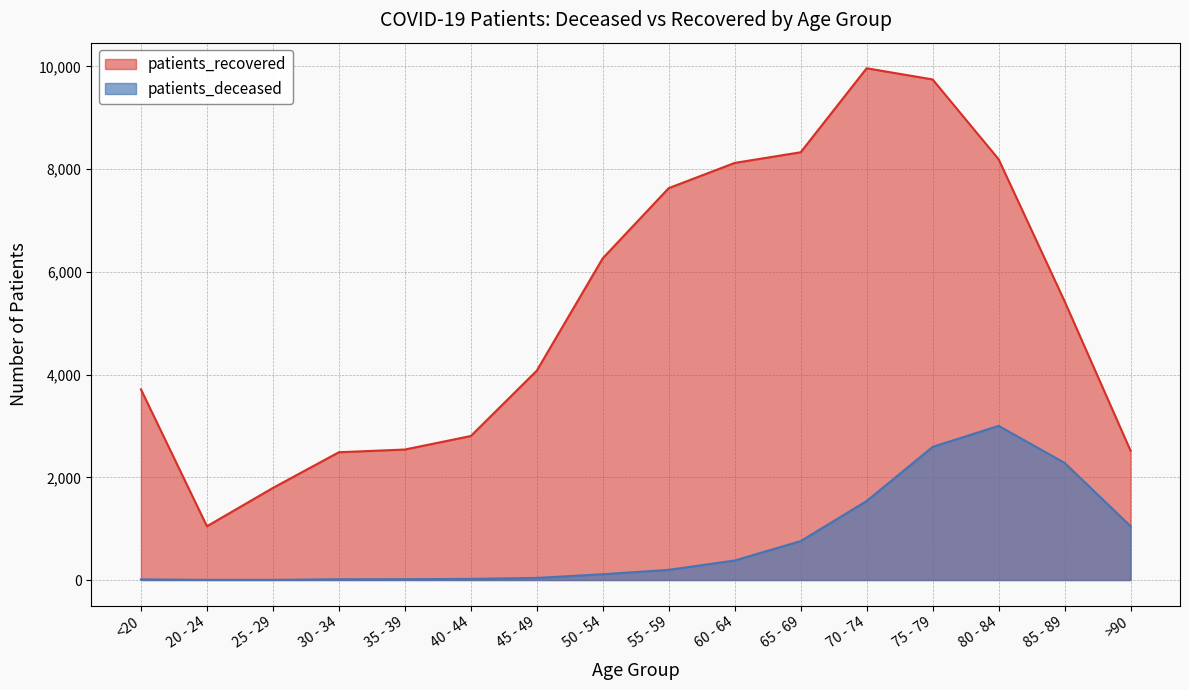

At which category does patients_recovered reach its first local valley?

20 - 24